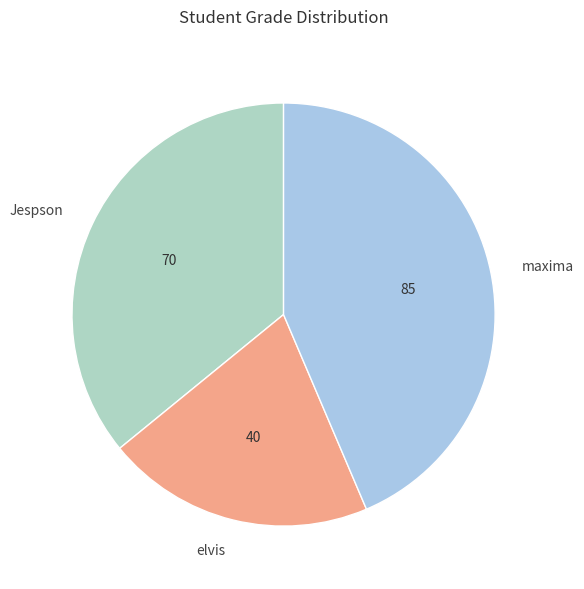

Does maxima account for over 50% of the chart?

No